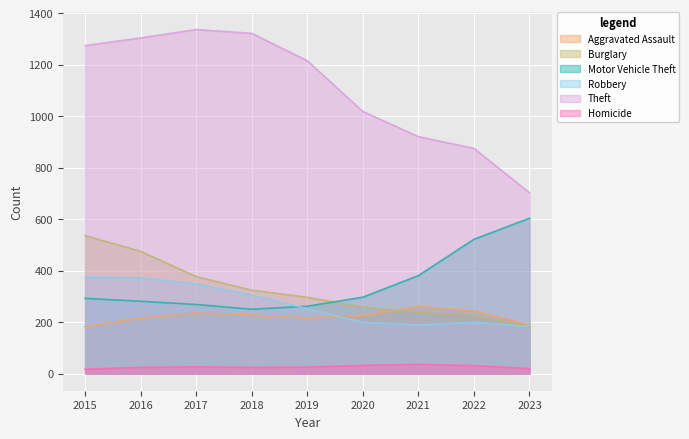

Which series changed the most between 2019 and 2020?

Theft